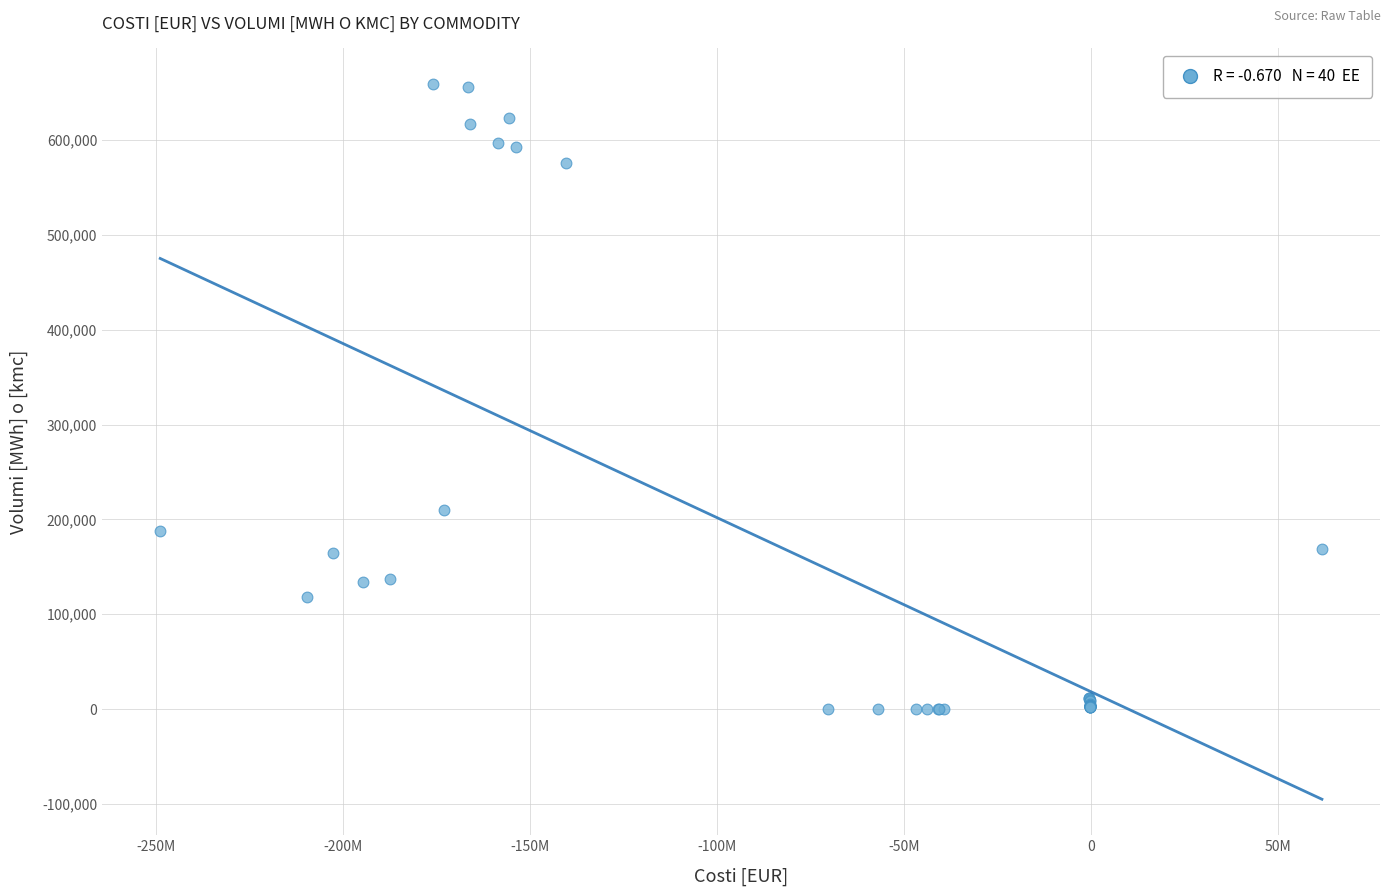

What Y value in the scatter plot is closest to 329374?

209499.0